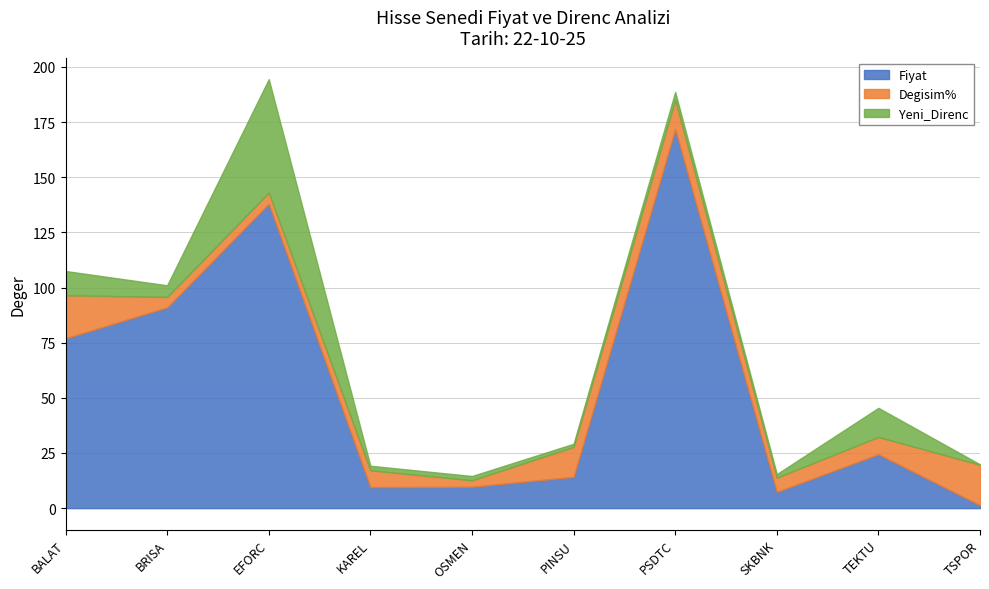

True or false: Fiyat has a value of 5.9 at PINSU.

False